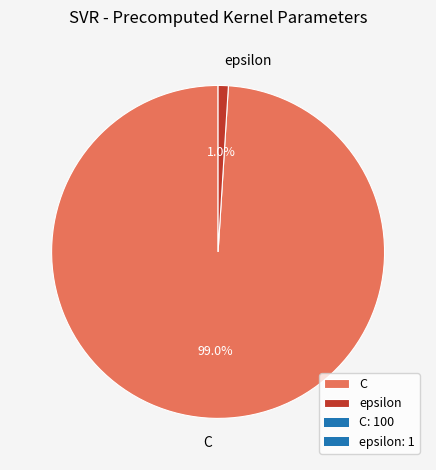

Count the number of slices in the pie.

2